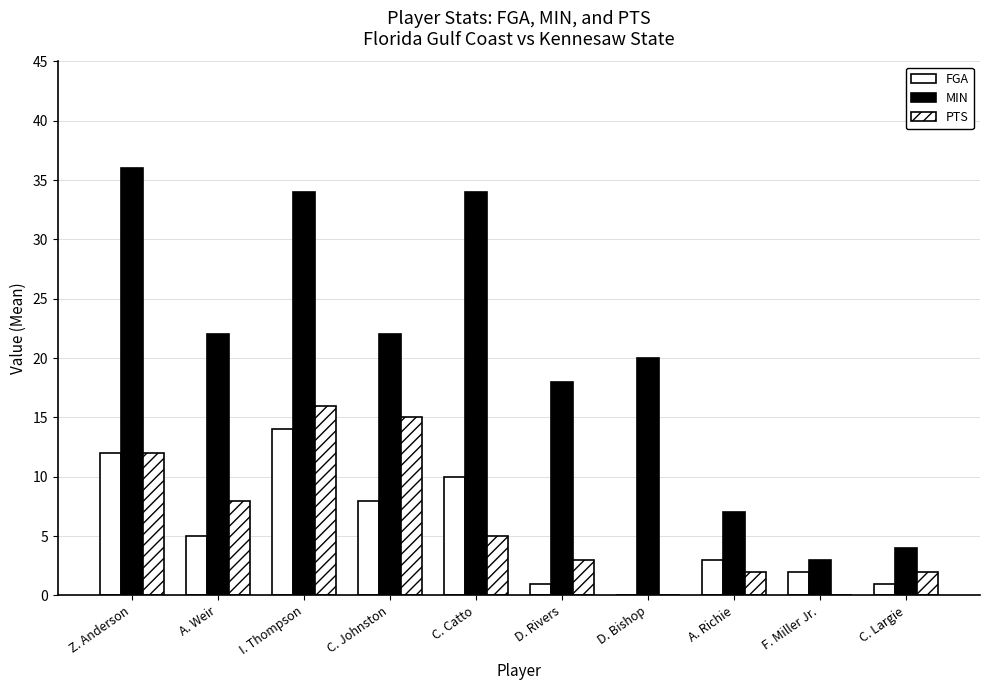

How many data points does each series have?

10